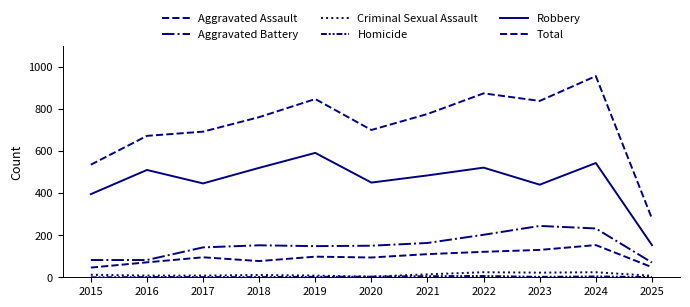

Rank the series by their maximum value, from lowest to highest.

Homicide, Criminal Sexual Assault, Aggravated Assault, Aggravated Battery, Robbery, Total